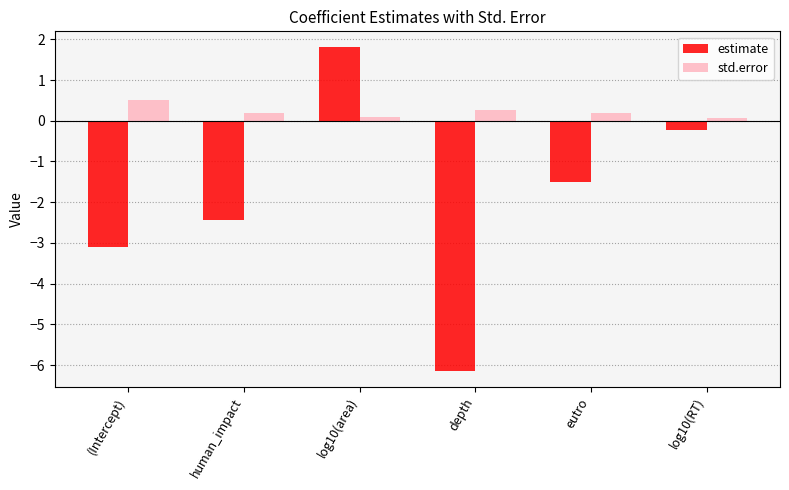

At which category is the sum across all series the highest?

log10(area)